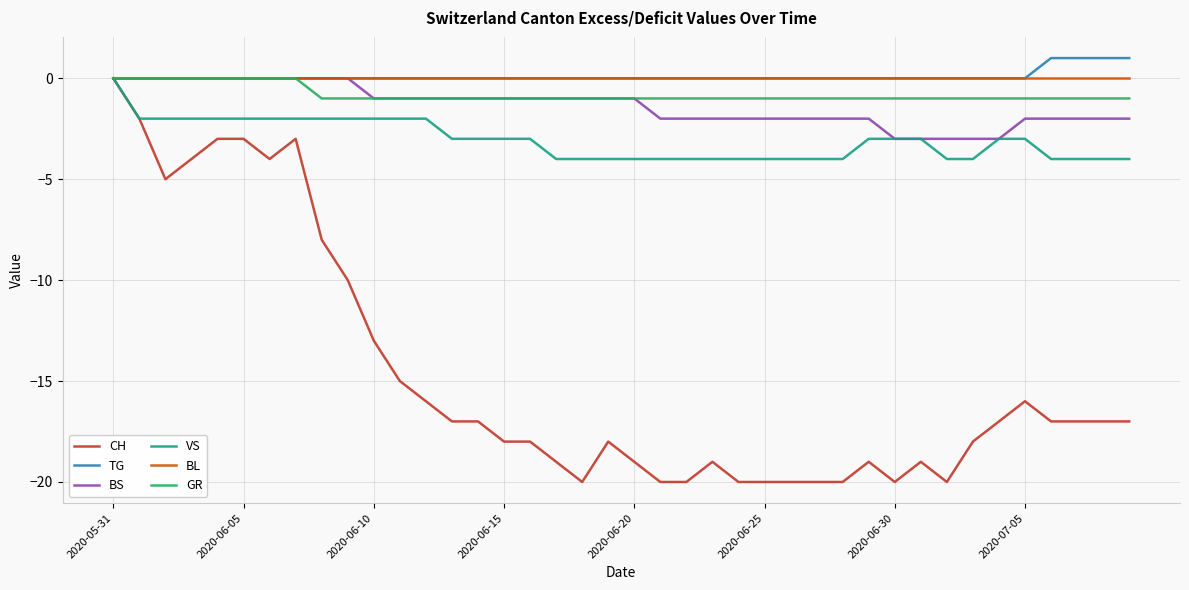

Which series has the largest range (max minus min)?

CH